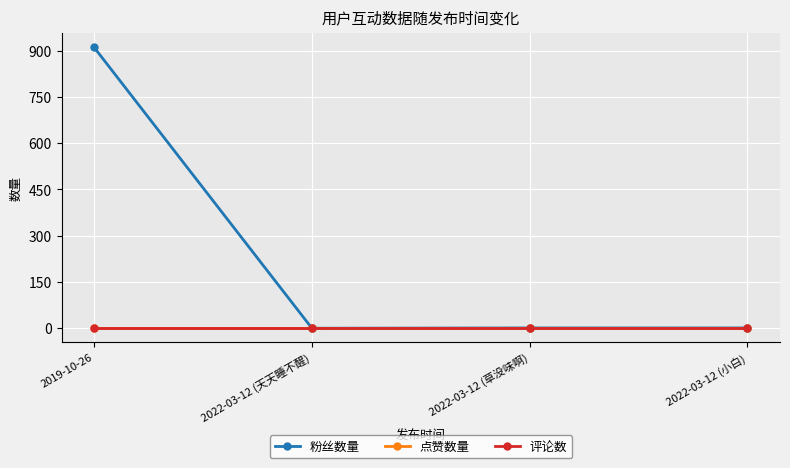

True or false: 评论数 and 点赞数量 cross at least once.

False